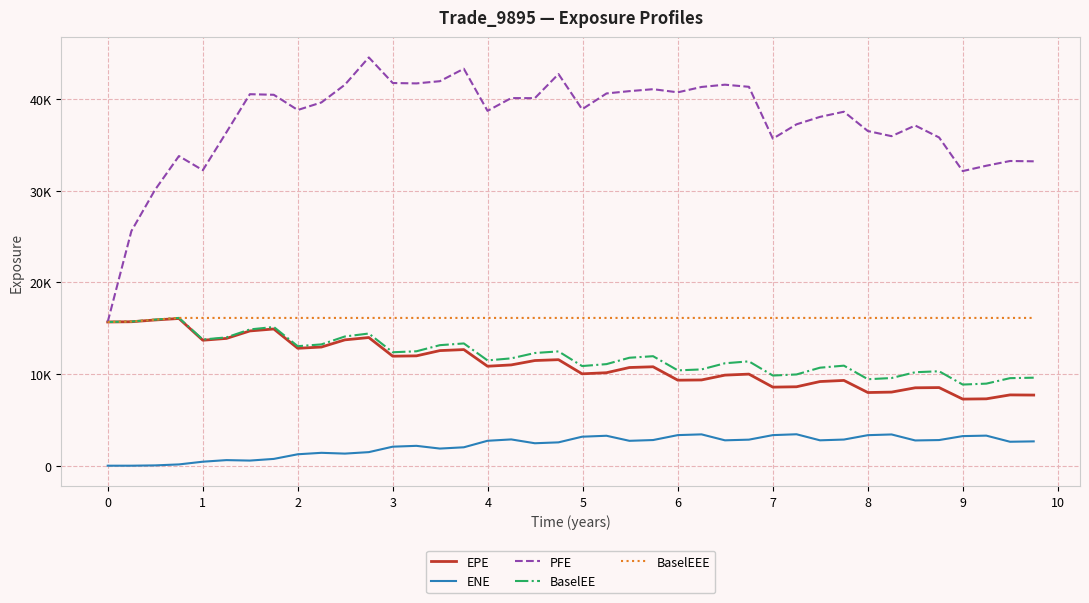

What is the maximum value shown in the chart?

44568.1